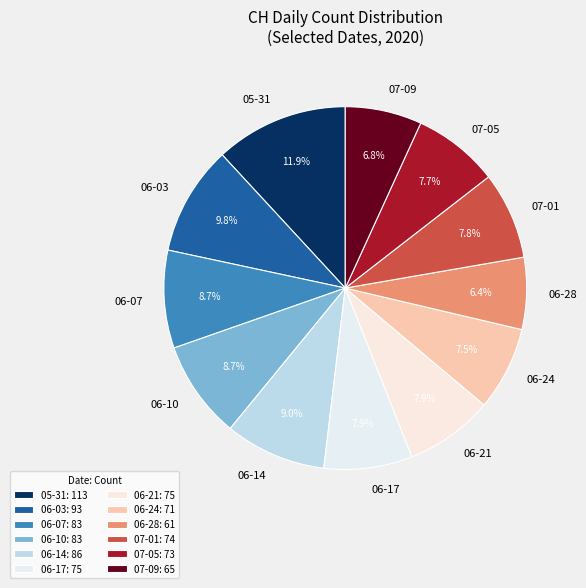

Does any single category account for the majority?

No